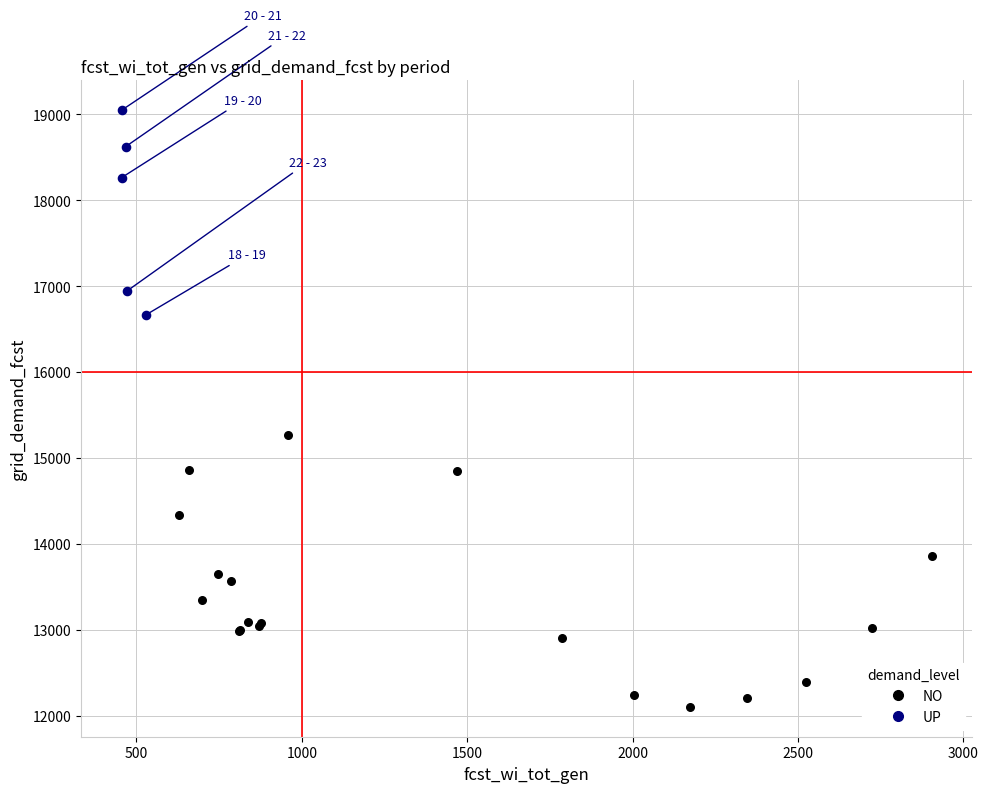

Which series reaches the minimum Y coordinate?

NO